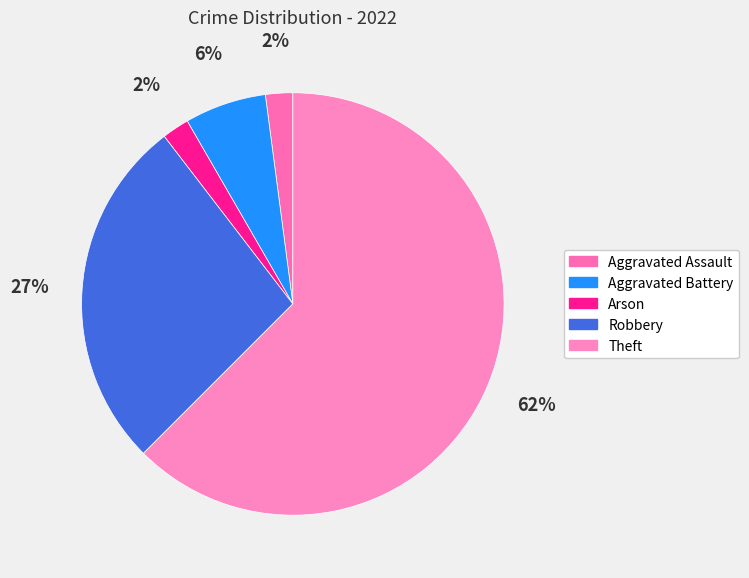

Which has a higher value, Robbery or Arson?

Robbery